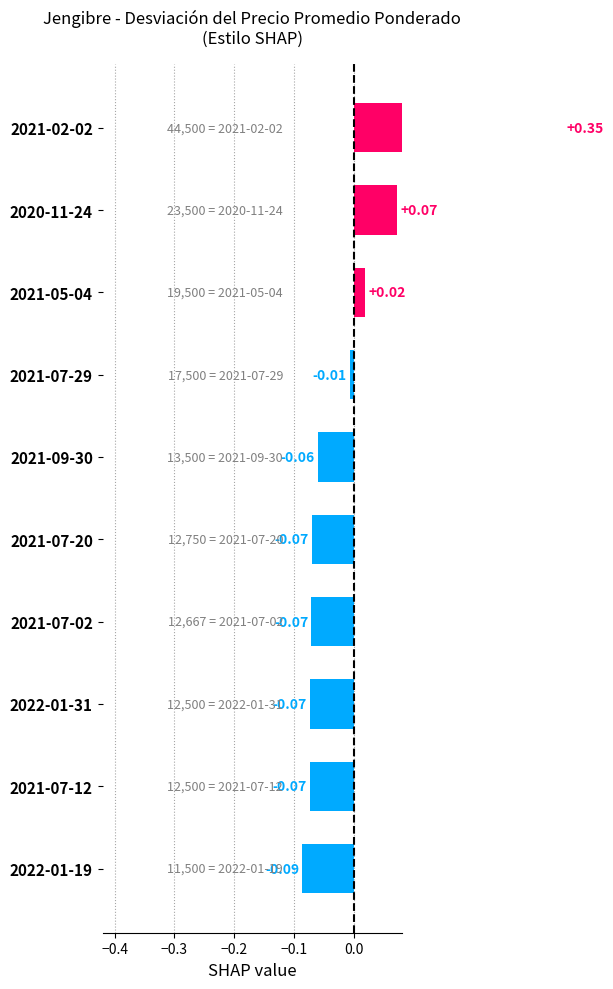

What is the sum of the values at 2022-01-19 and 2021-02-02?

0.3